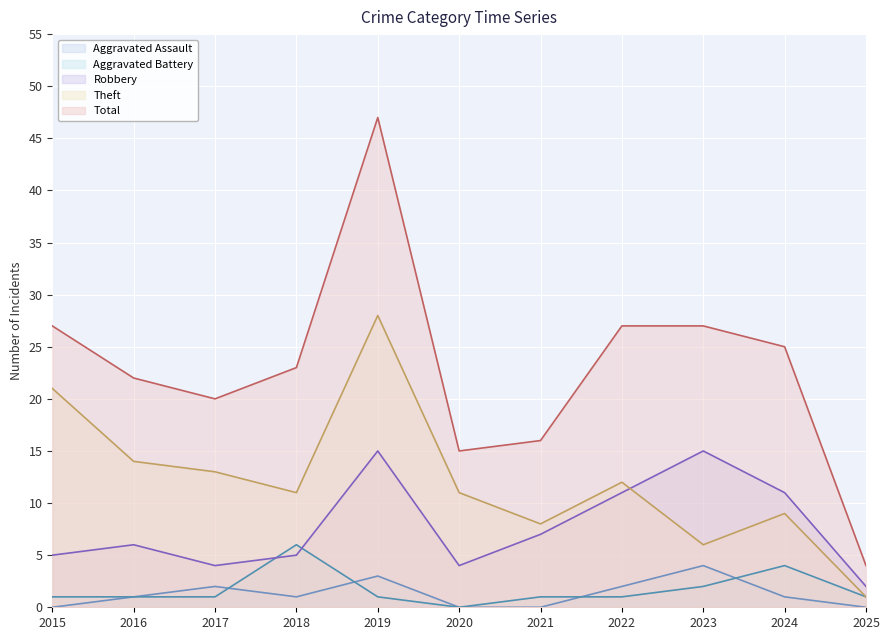

What is the value of the Aggravated Battery point at the 2nd from the left?

1